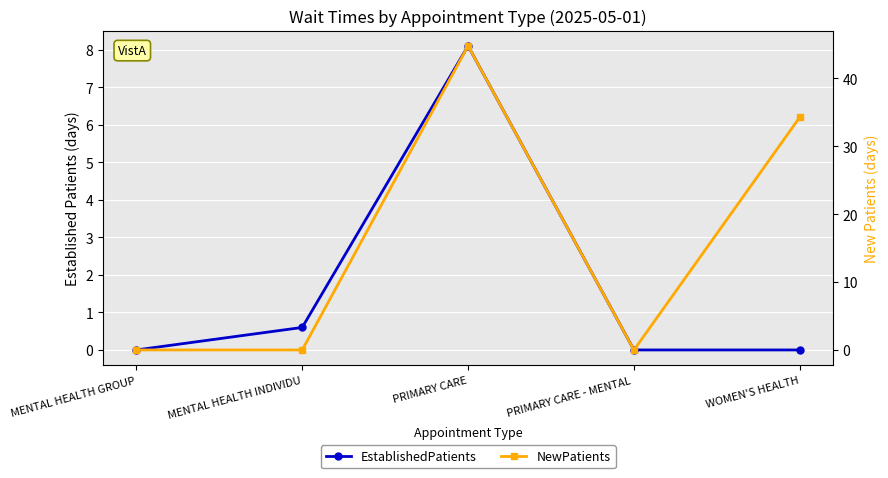

How many values in NewPatients are above zero?

2